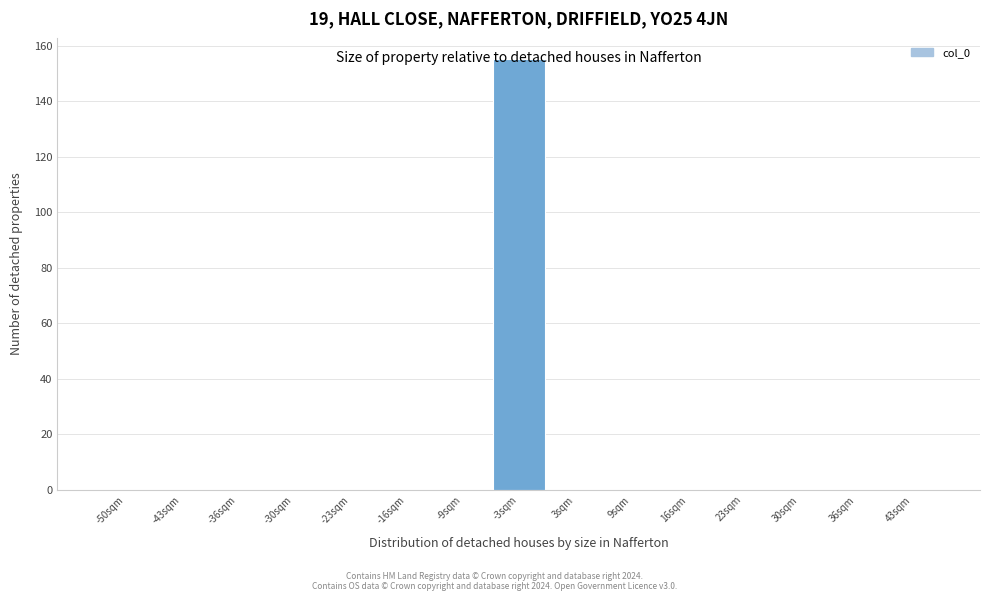

What is the maximum value shown in the chart?

155